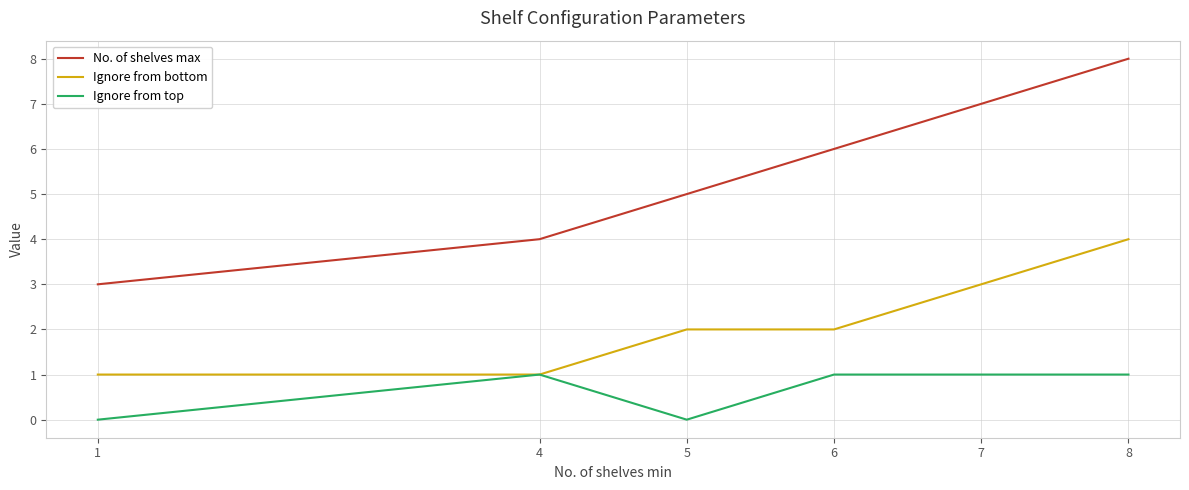

At which category is the sum across all series the highest?

8